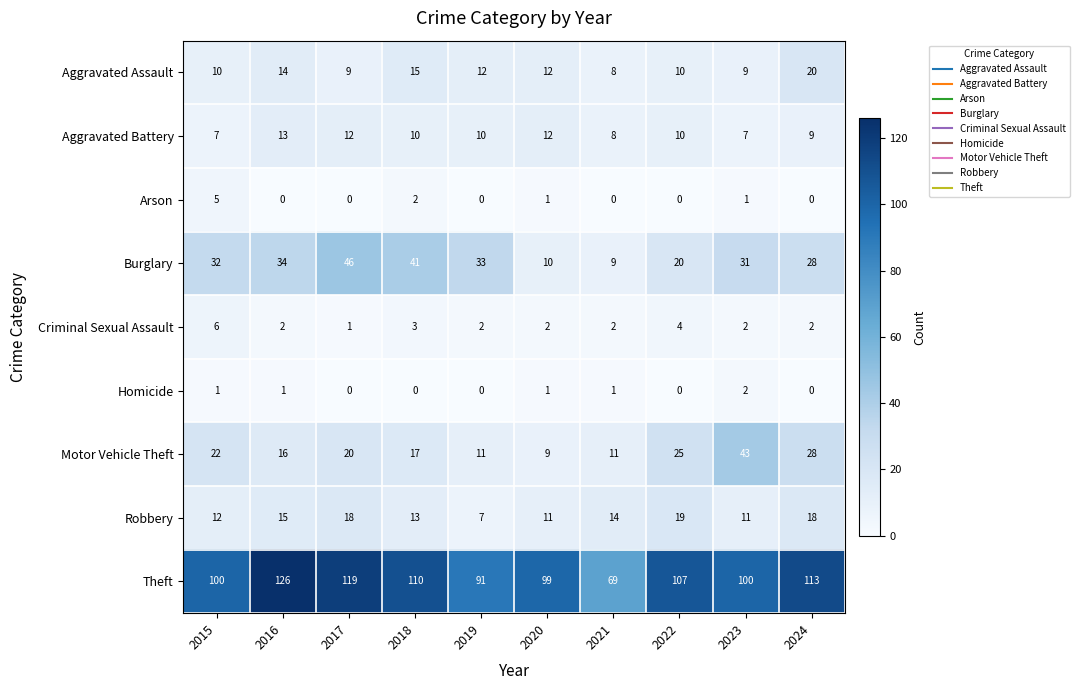

Which label corresponds to the largest value in the chart?

2016